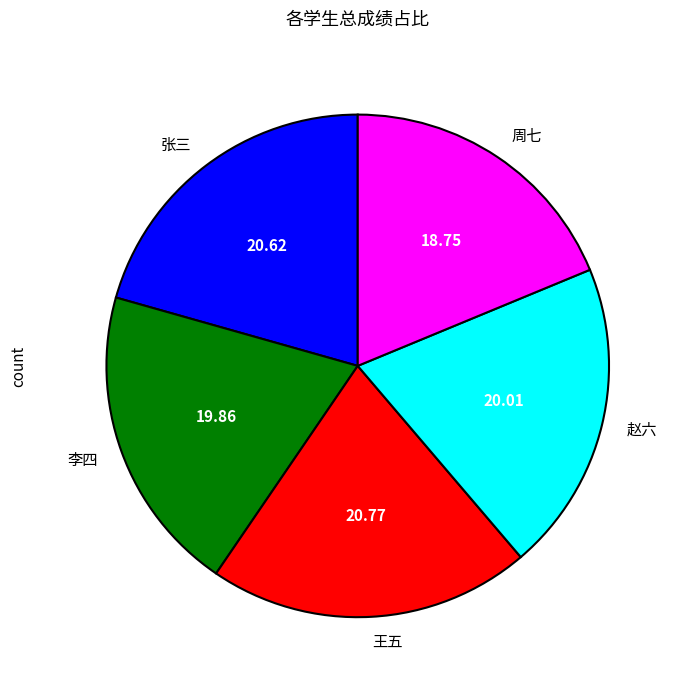

Combined, do 张三 and 赵六 account for over 50%?

No